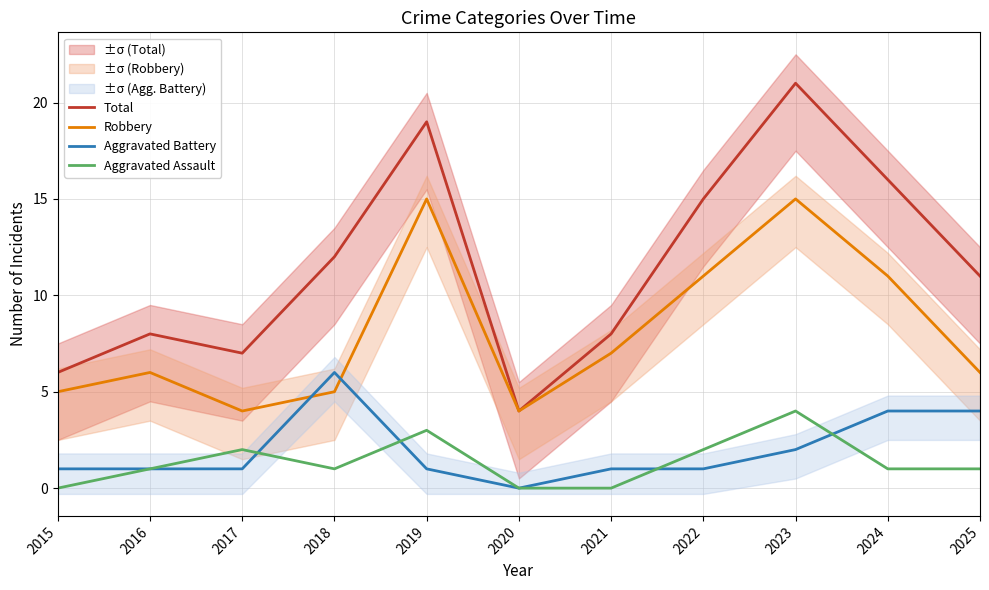

What is the sum of the Robbery values at 2016 and 2021?

13